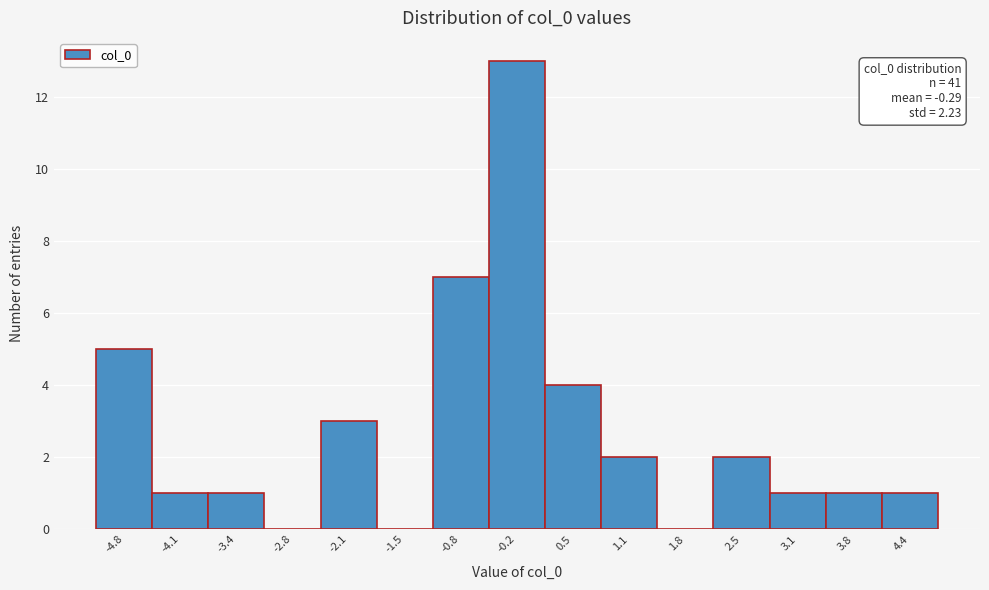

Is it true that the value at 1.8 is -7?

False